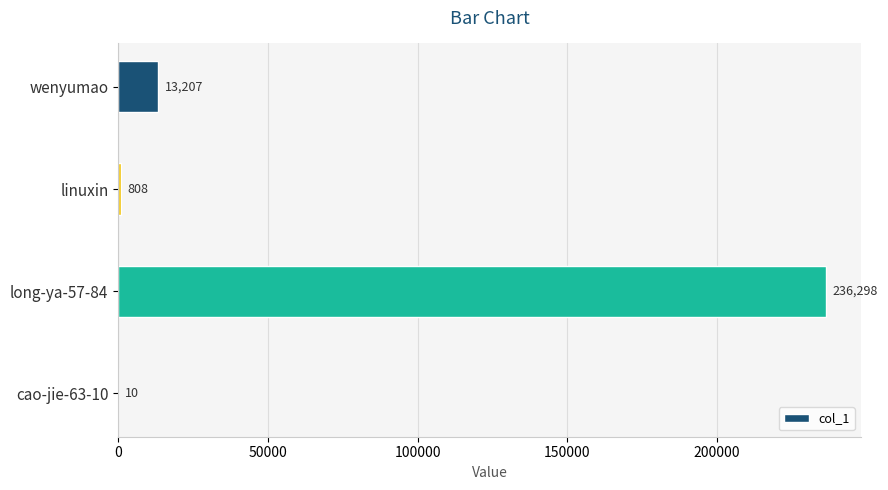

Which label corresponds to the largest value in the chart?

long-ya-57-84